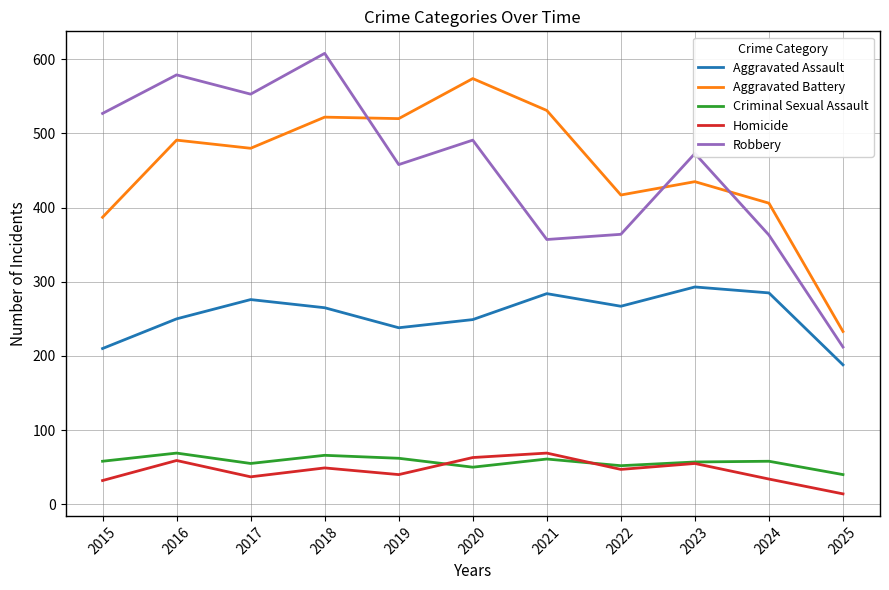

Is the value of Aggravated Assault at 2024 greater than the value of Aggravated Battery at 2020?

No